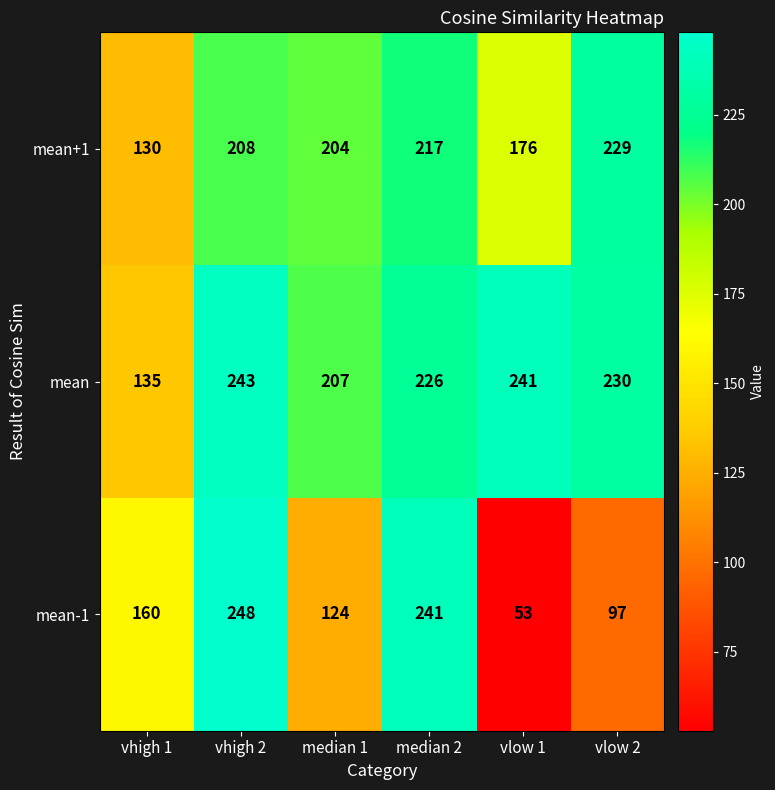

Reading left to right, list all the values displayed in this chart.

mean+1: vhigh 1=130	vhigh 2=208	median 1=204	median 2=217	vlow 1=176	vlow 2=229
mean: vhigh 1=135	vhigh 2=243	median 1=207	median 2=226	vlow 1=241	vlow 2=230
mean-1: vhigh 1=160	vhigh 2=248	median 1=124	median 2=241	vlow 1=53	vlow 2=97